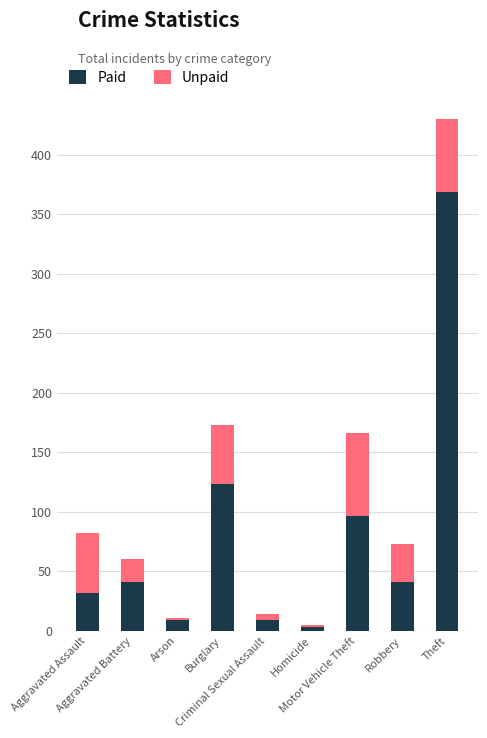

Is the value of Unpaid at Aggravated Battery greater than the value of Paid at Arson?

Yes